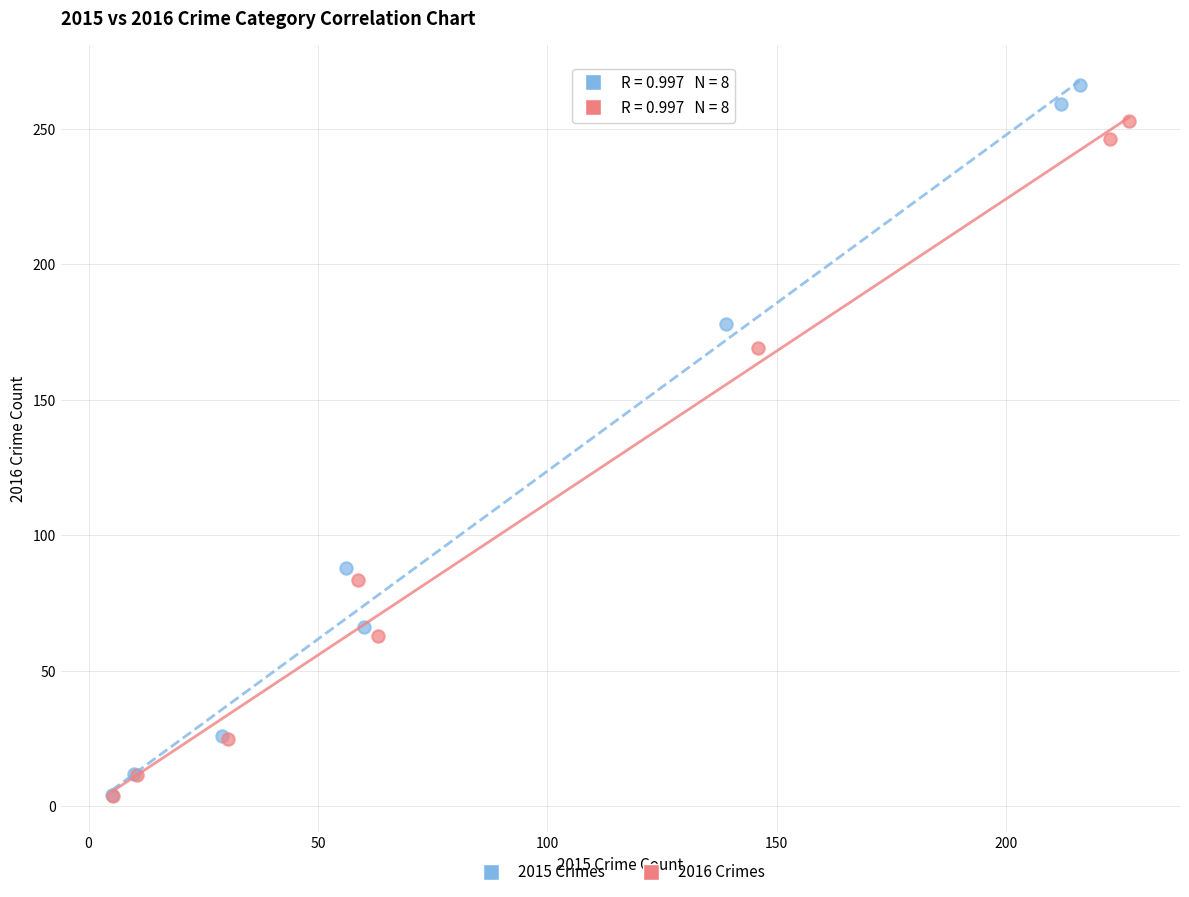

What are all the series names shown in the legend?

2015 Crimes, 2016 Crimes